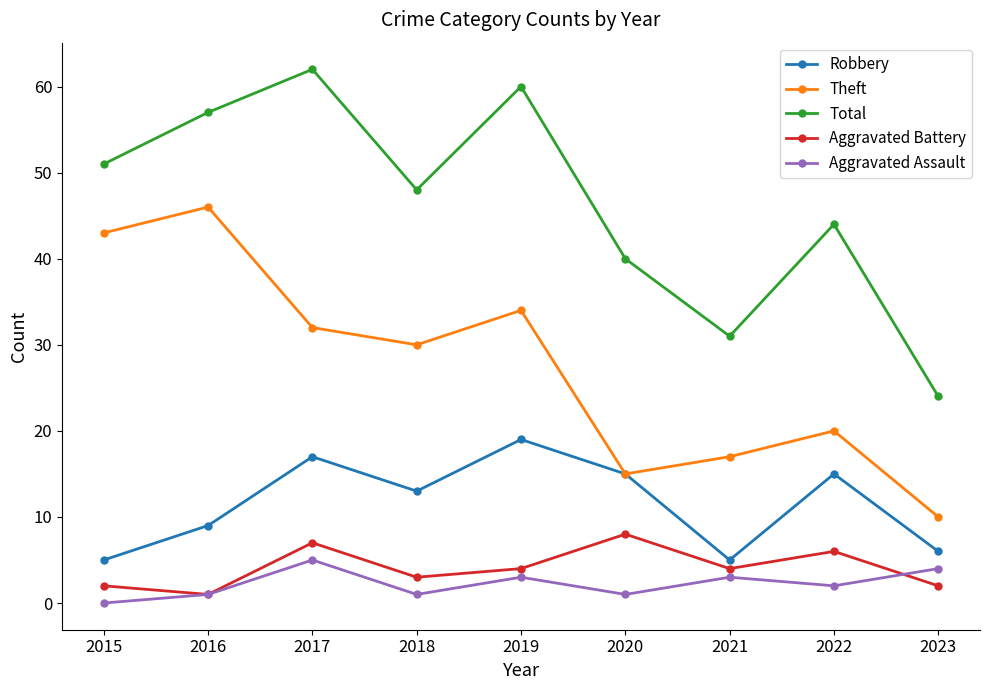

Reading left to right, transcribe all the data shown in this chart.

Robbery: 5	9	17	13	19	15	5	15	6
Theft: 43	46	32	30	34	15	17	20	10
Total: 51	57	62	48	60	40	31	44	24
Aggravated Battery: 2	1	7	3	4	8	4	6	2
Aggravated Assault: 0	1	5	1	3	1	3	2	4